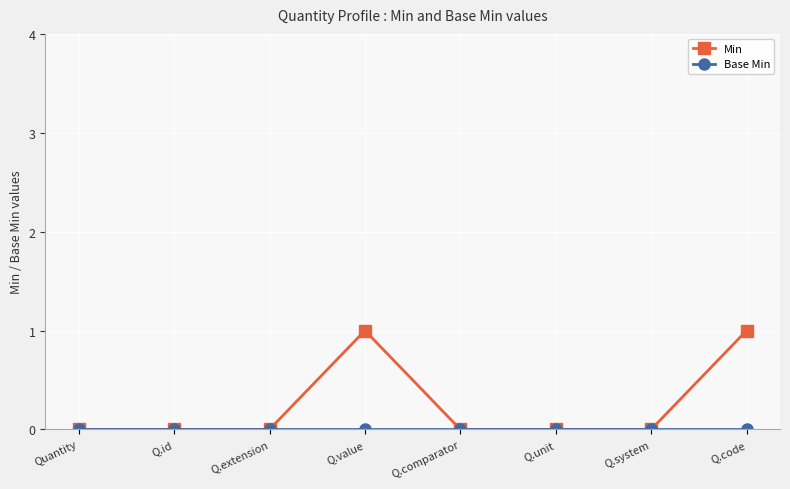

What is the label of the 4th point from the left?

Q.value